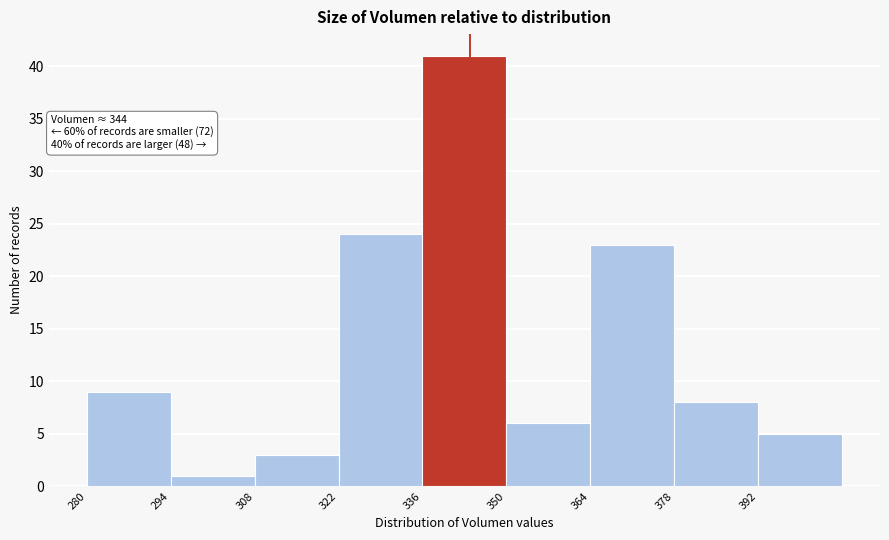

Over which range of the x-axis is the bar tallest?

336 to 350